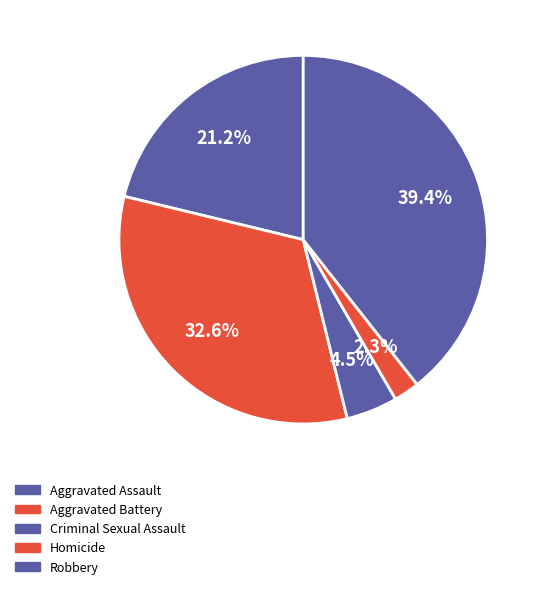

To the nearest percent, what percentage of the pie is Homicide?

2%